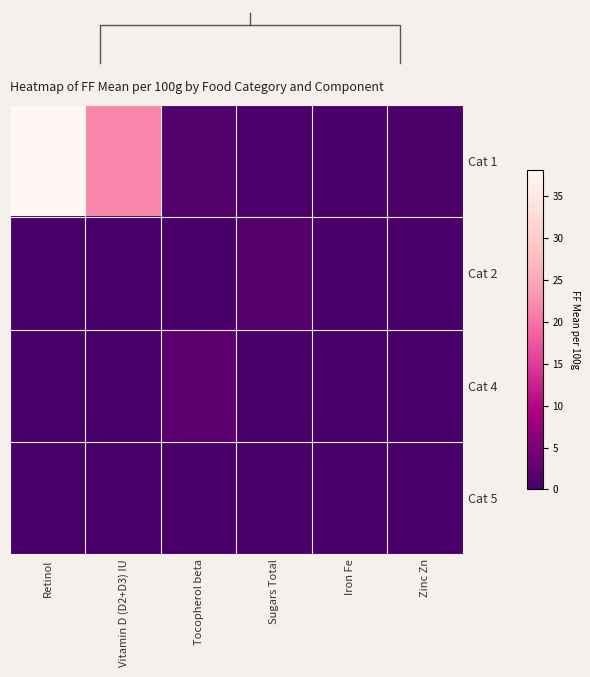

At which label does Cat 1 first exceed 1?

Retinol